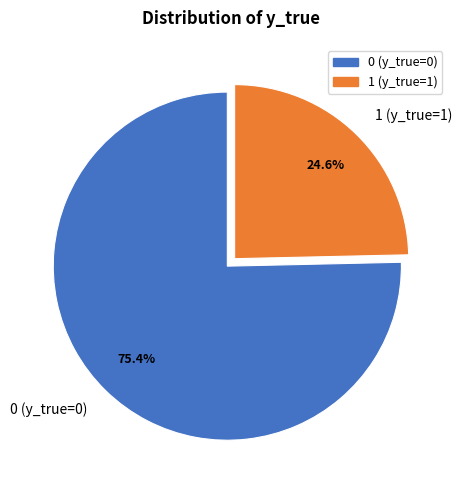

Approximately how many times larger is the value at 1 (y_true=1) compared to 0 (y_true=0)?

0.3